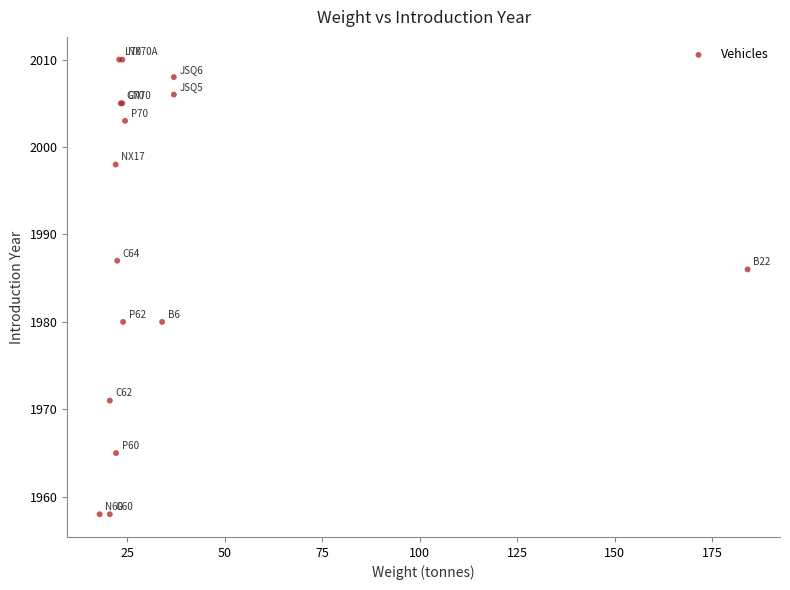

What Y value in the scatter plot is closest to 1984?

1986